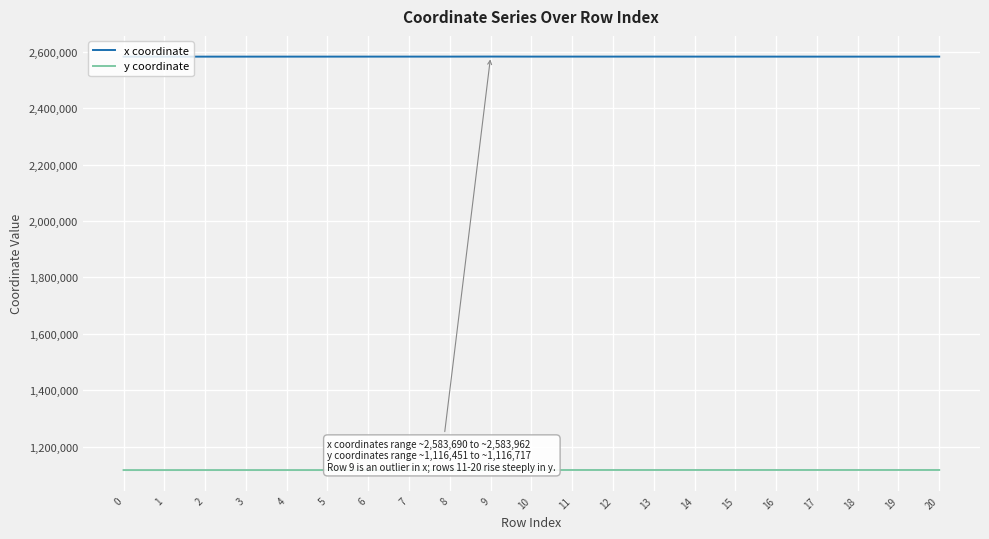

Is this an area chart (filled region under the line)?

No